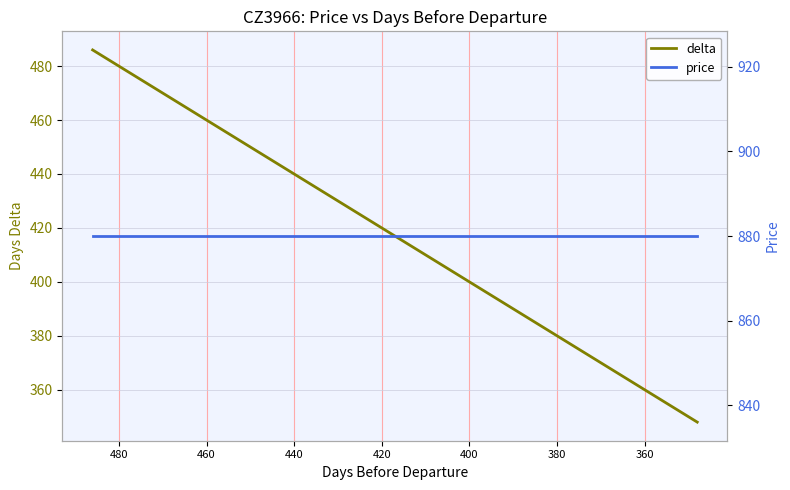

What is the sum of all price values?

35200